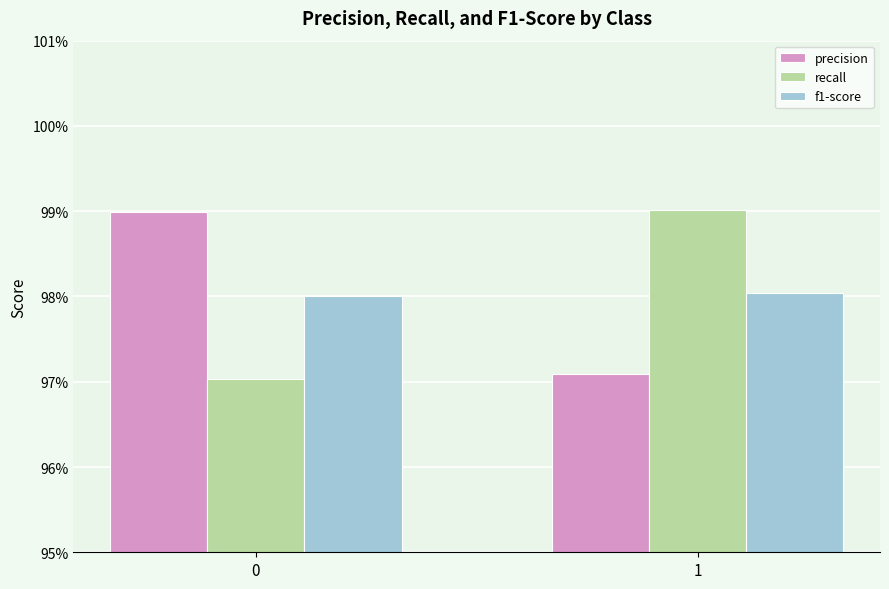

What are all the series names shown in the legend?

precision, recall, f1-score